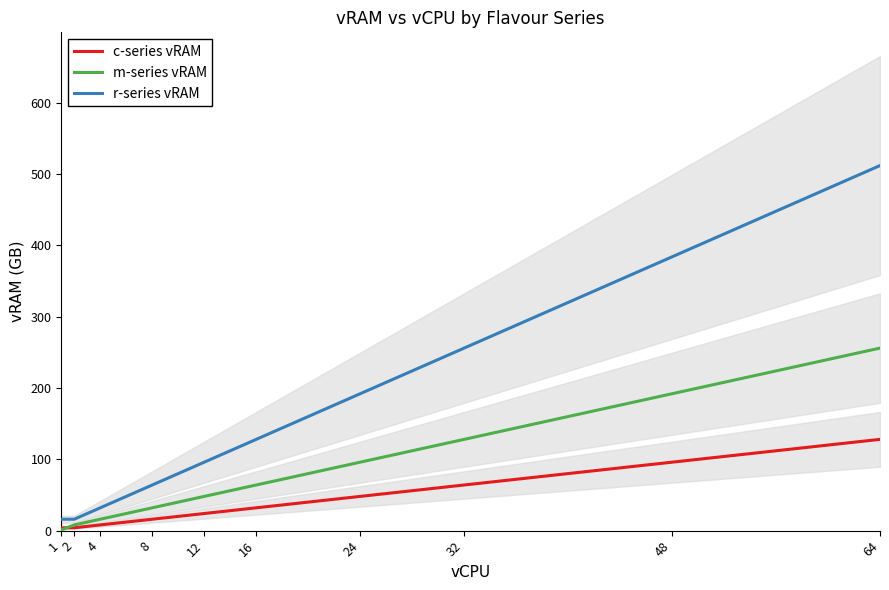

What is the maximum value shown in the chart?

512